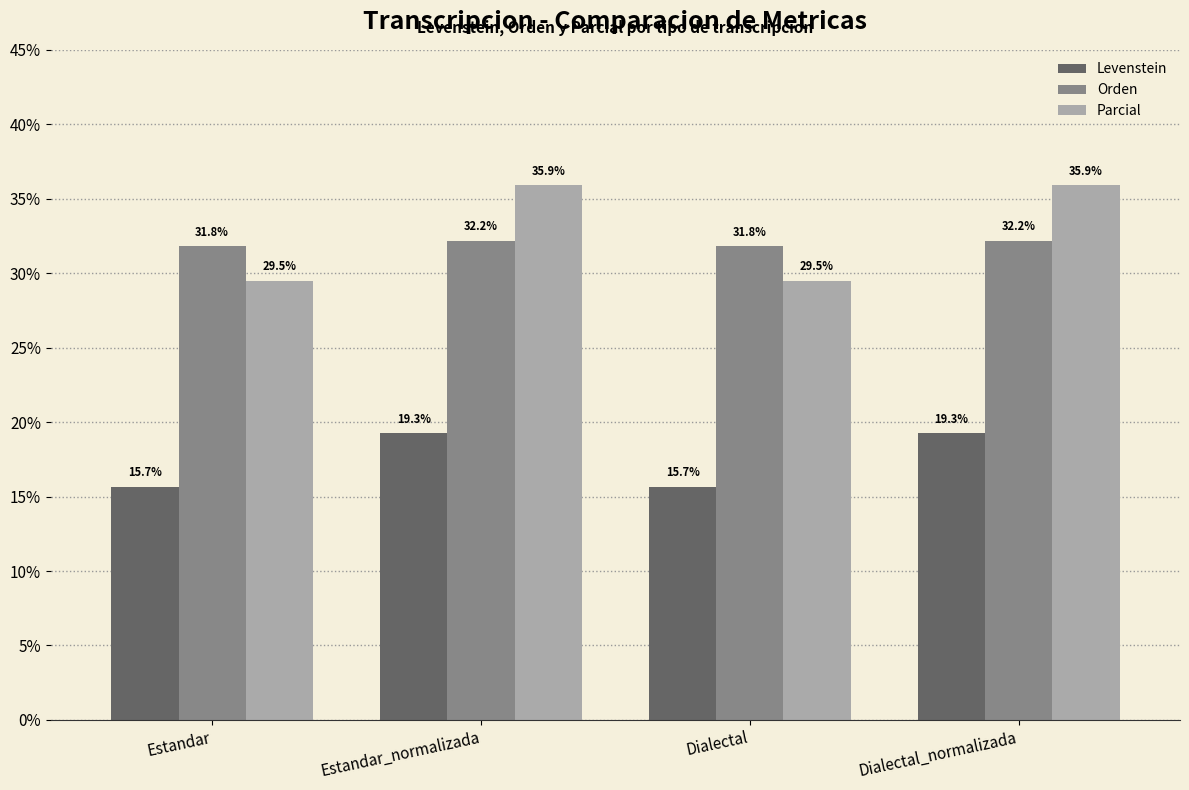

What is the sum of all Orden values?

128.0